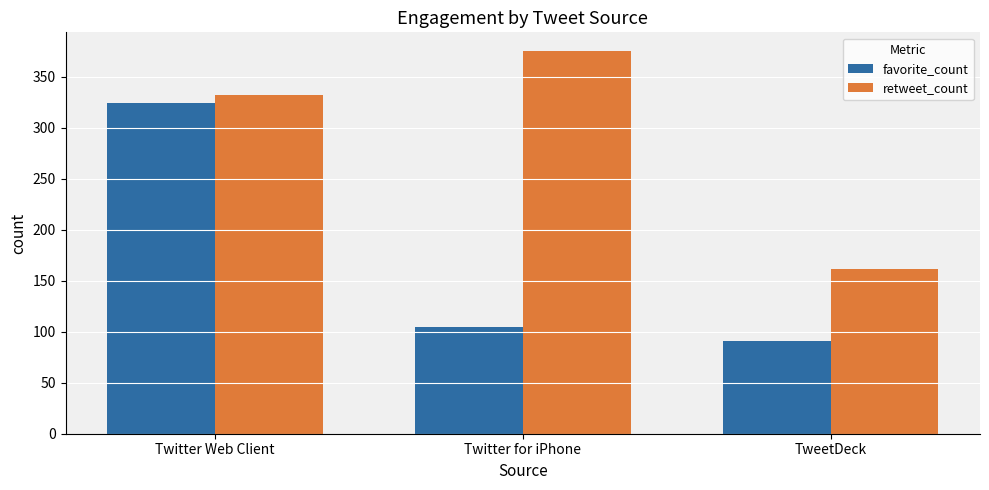

At which category is the sum across all series the highest?

Twitter Web Client